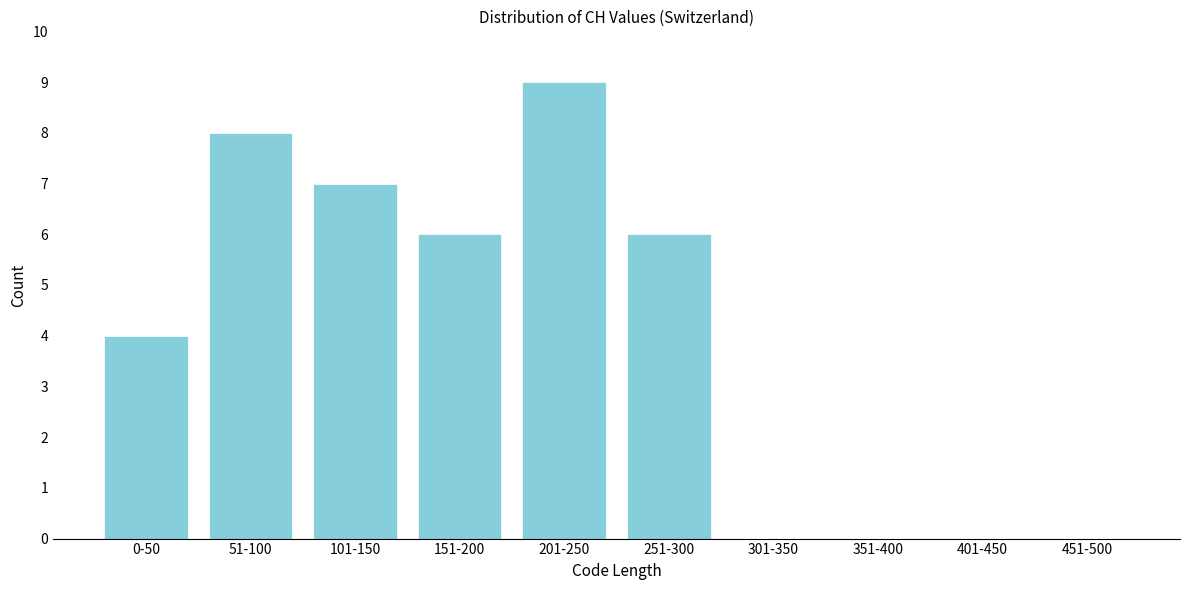

Reading left to right, list all the values displayed in this chart.

0-50=4	51-100=8	101-150=7	151-200=6	201-250=9	251-300=6	301-350=0	351-400=0	401-450=0	451-500=0